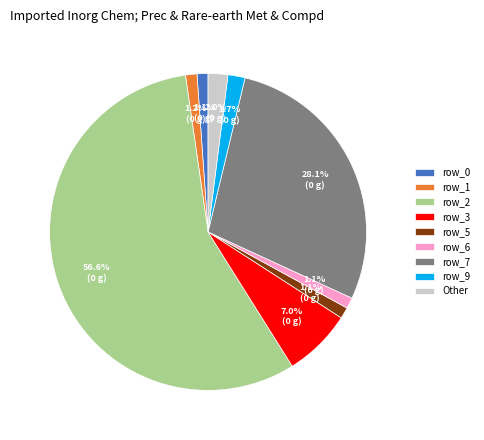

Which category has the biggest portion of the pie?

row_2